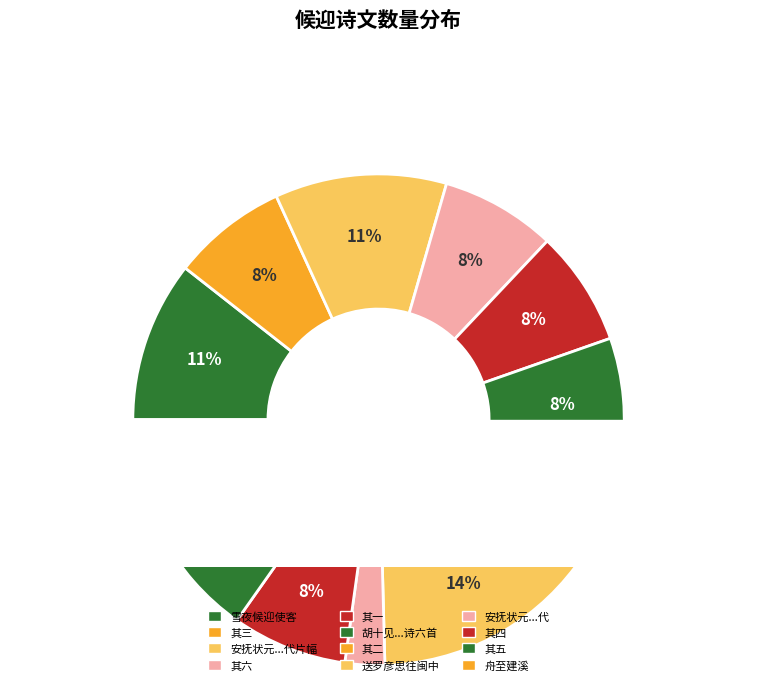

To the nearest percent, what percentage of the pie is 安抚状元内翰还朝复命再获候迎先附短章以代片幅?

11%